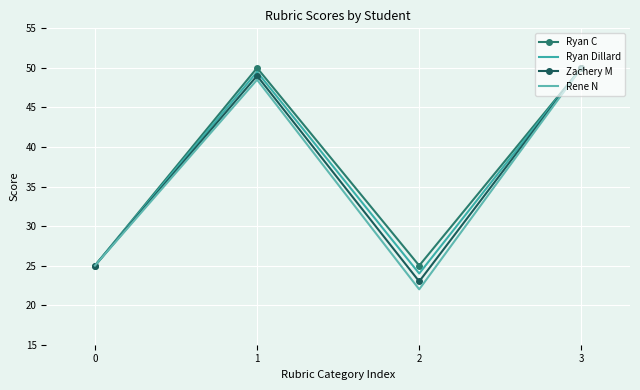

Between 1 and 2, which series saw the biggest shift?

Rene N